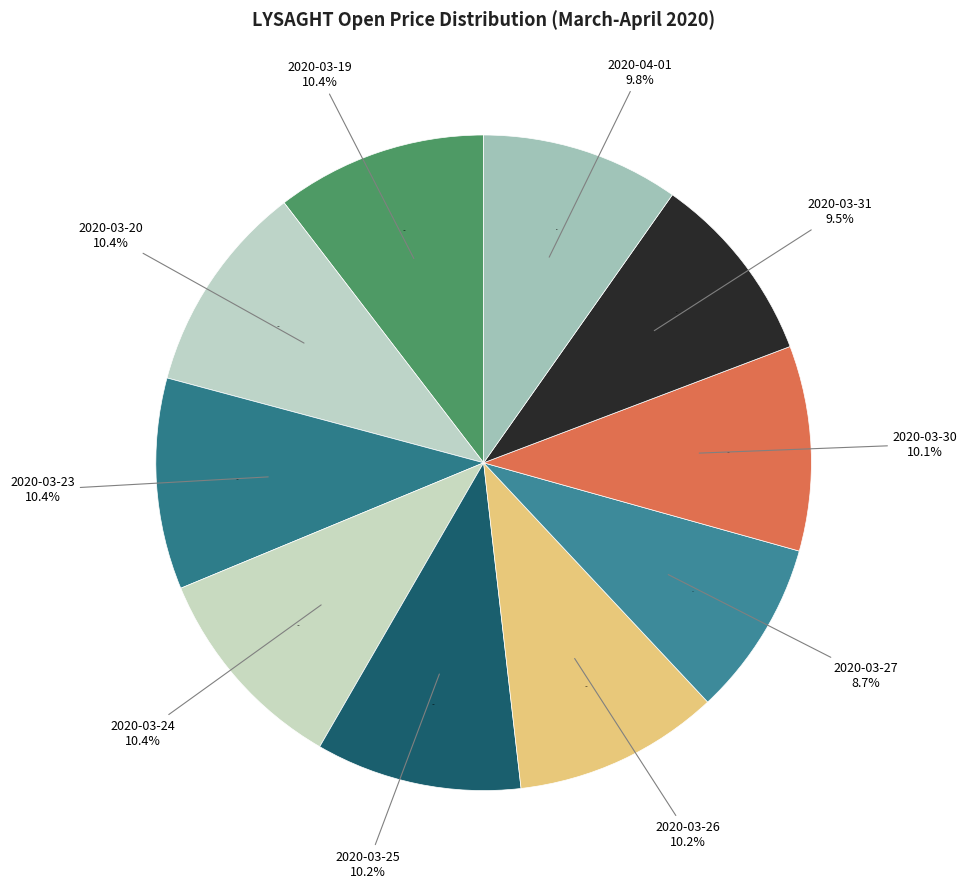

Which slice is the smallest?

2020-03-27